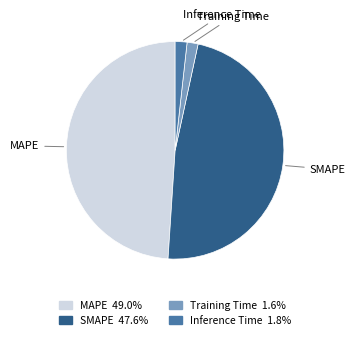

Which slice is the largest?

MAPE